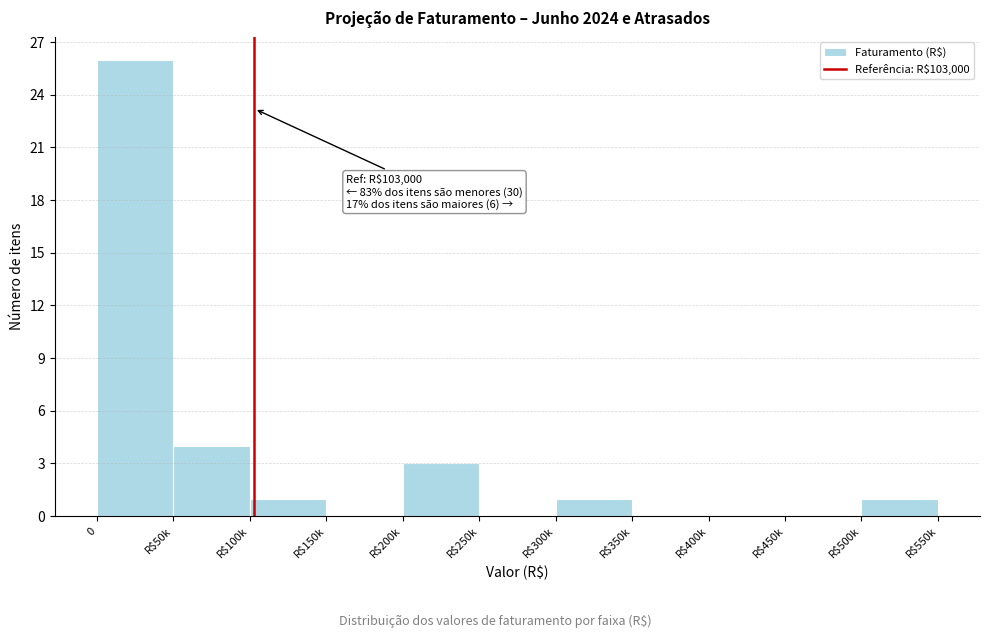

What is the sum of all values?

36